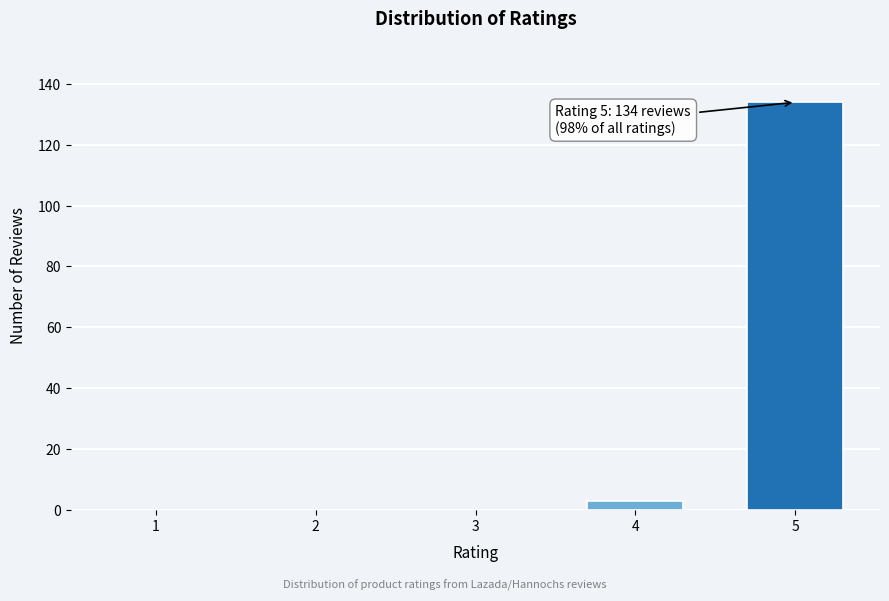

Reading left to right, what are all the values shown in this chart?

1=0	2=0	3=0	4=3	5=134